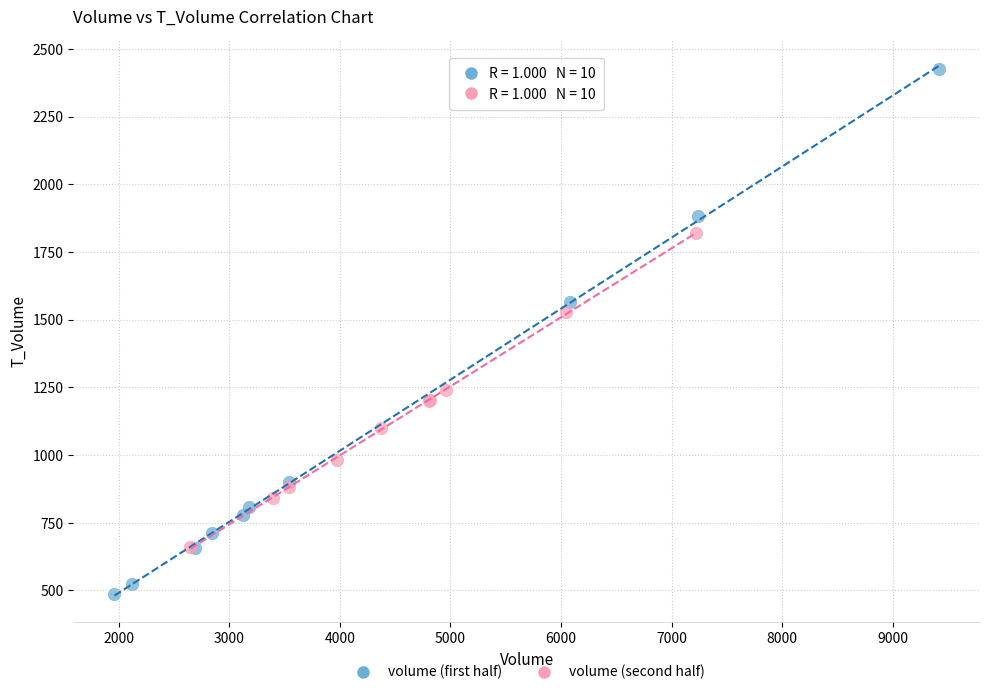

Which series has the largest Y range (max minus min)?

volume (first half)